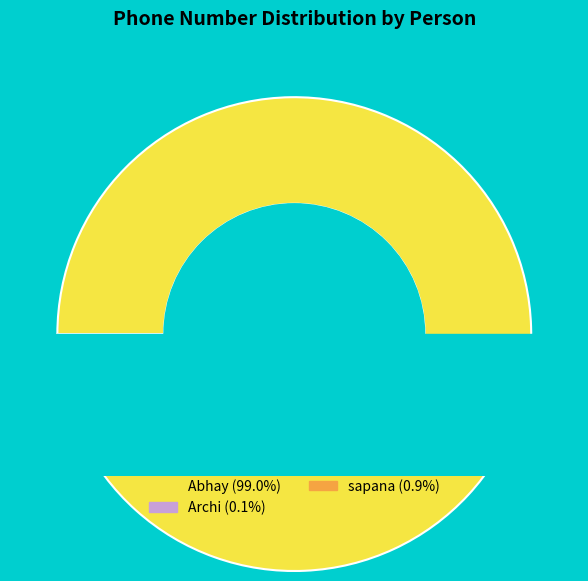

How much of the chart is everything except Archi?

99.9%